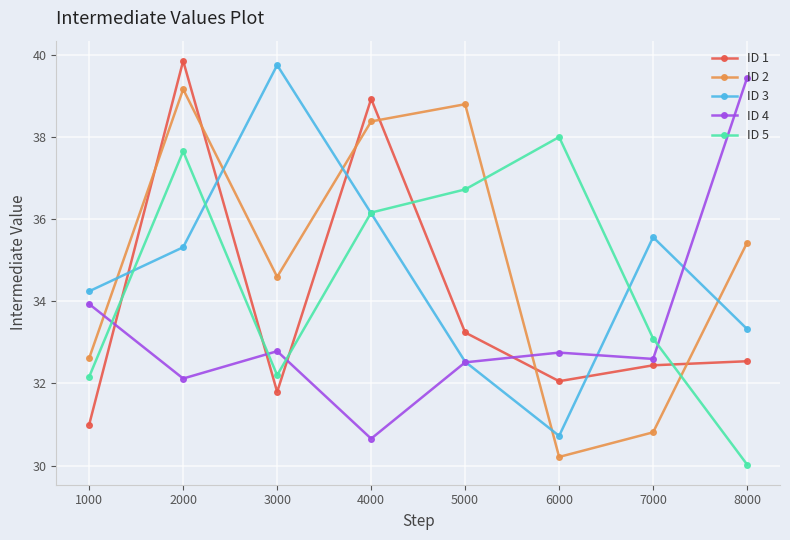

How many data points does each series have?

8